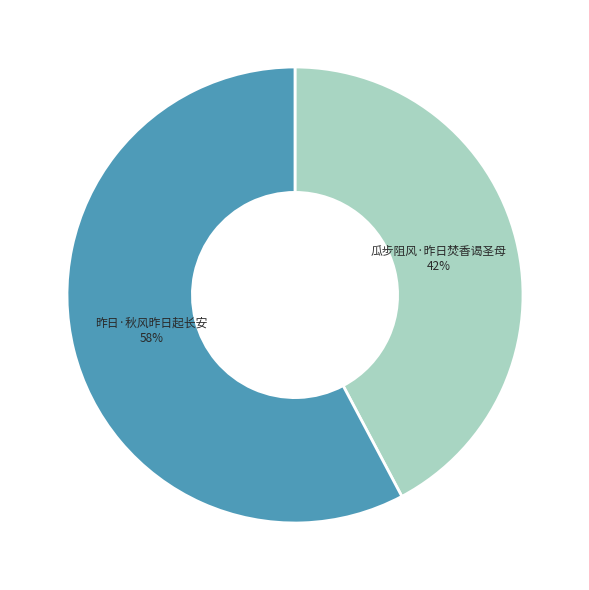

How many segments does this pie chart have?

2